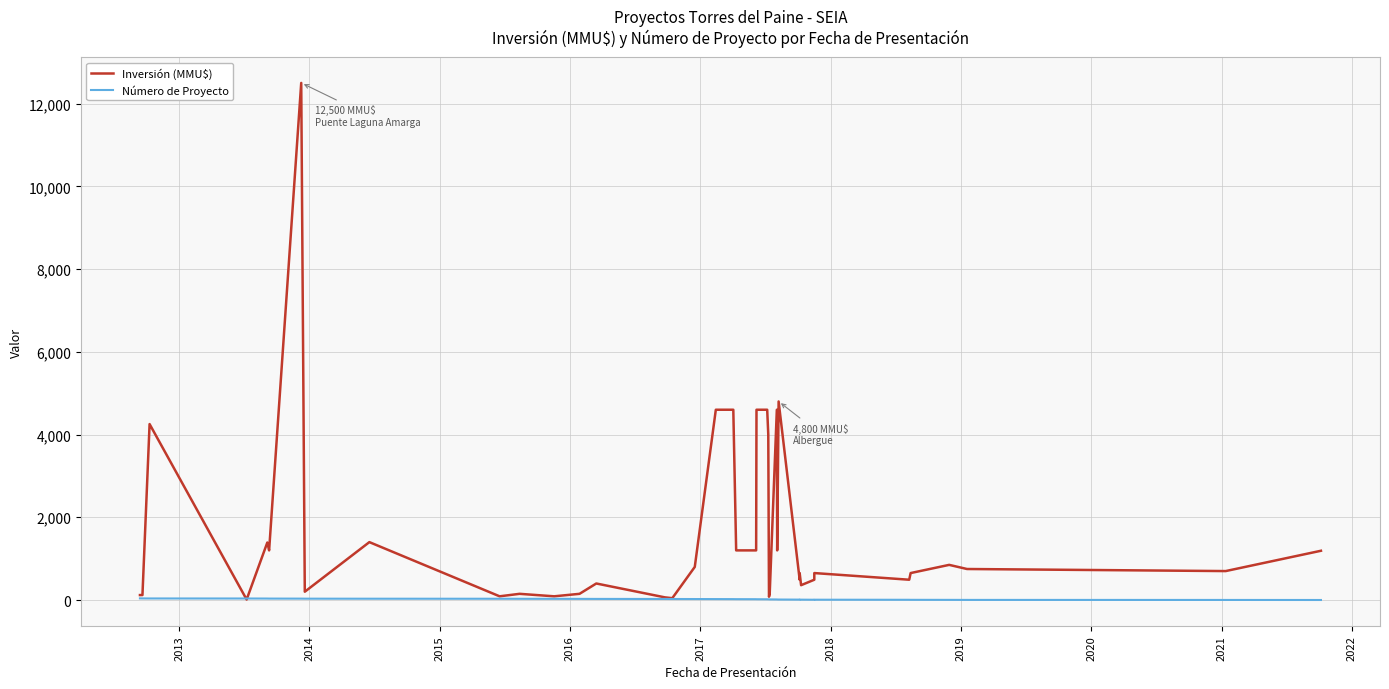

What is the highest value of the Inversión (MMU$) series?

12500